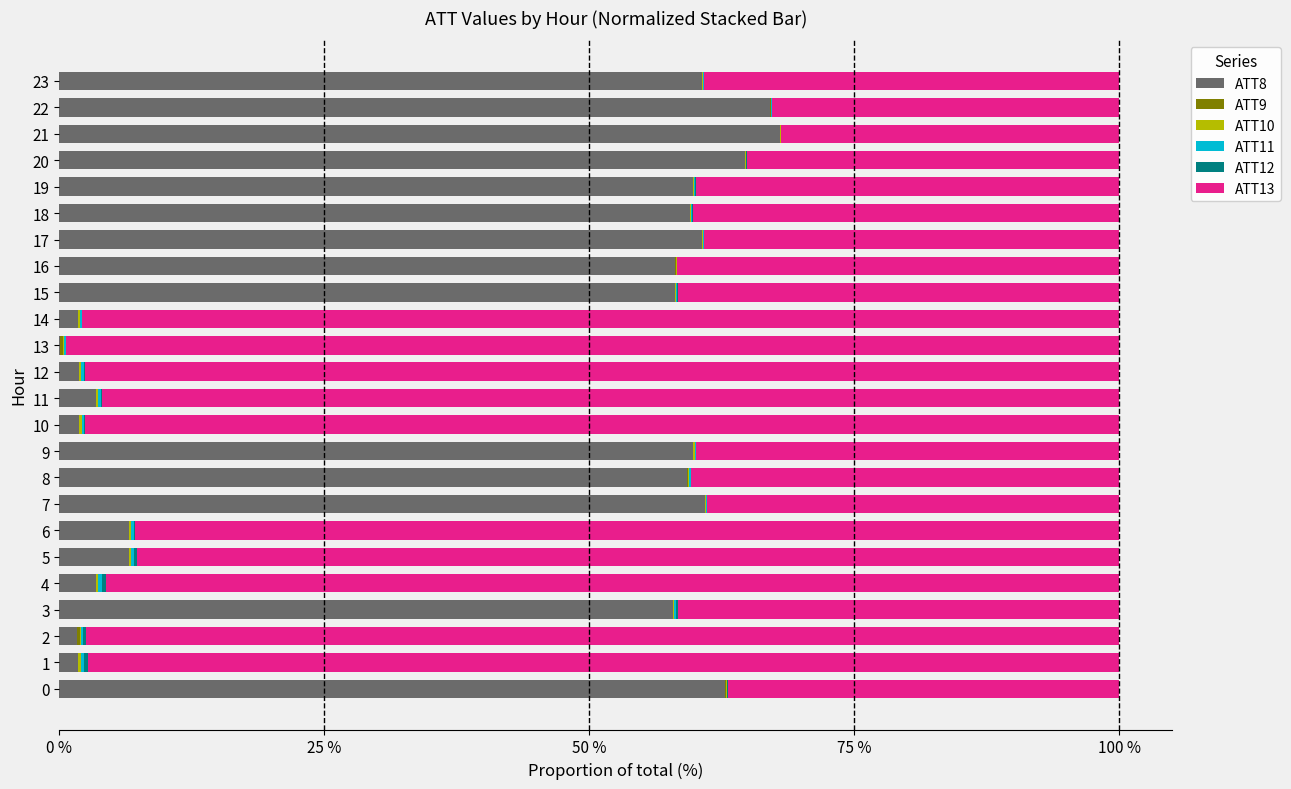

How many distinct data groups are displayed?

6